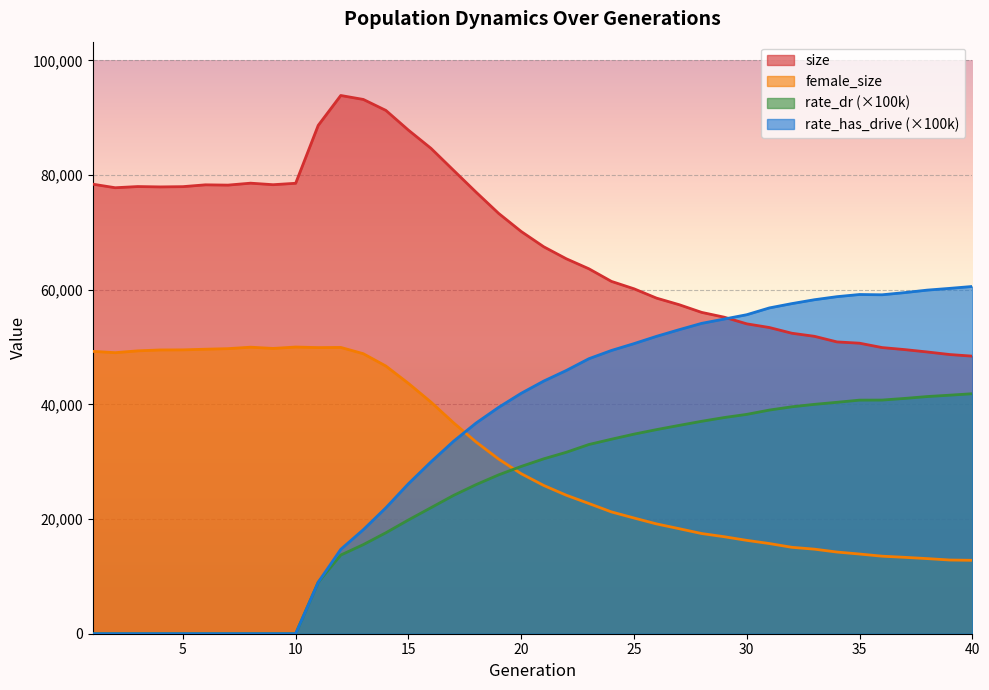

Reading right to left, extract all data points from this chart.

size: 40=48408.0	39=48688.0	38=49137.0	37=49550.0	36=49903.0	35=50666.0	34=50889.0	33=51867.0	32=52402.0	31=53400.0	30=54040.0	29=55203.0	28=56040.0	27=57384.0	26=58526.0	25=60155.0	24=61444.0	23=63644.0	22=65388.0	21=67478.0	20=70145.0	19=73301.0	18=77000.0	17=80815.0	16=84646.0	15=87821.0	14=91263.0	13=93175.0	12=93864.0	11=88648.0	10=78555.0	9=78306.0	8=78573.0	7=78235.0	6=78286.0	5=77966.0	4=77921.0	3=77984.0	2=77777.0	1=78402.0
female_size: 40=12800.0	39=12854.0	38=13101.0	37=13323.0	36=13521.0	35=13898.0	34=14243.0	33=14747.0	32=15070.0	31=15728.0	30=16282.0	29=16917.0	28=17472.0	27=18319.0	26=19149.0	25=20183.0	24=21242.0	23=22711.0	22=24154.0	21=25854.0	20=27907.0	19=30452.0	18=33435.0	17=36783.0	16=40390.0	15=43658.0	14=46680.0	13=48831.0	12=49930.0	11=49899.0	10=49996.0	9=49754.0	8=49970.0	7=49715.0	6=49618.0	5=49502.0	4=49488.0	3=49332.0	2=49012.0	1=49244.0
rate_dr: 40=41853.9	39=41600.4	38=41361.6	37=41035.2	36=40747.5	35=40736.3	34=40358.7	33=40000.6	32=39575.9	31=39003.6	30=38254.3	29=37700.7	28=37046.7	27=36330.3	26=35596.7	25=34805.0	24=33919.0	23=32996.8	22=31645.0	21=30502.4	20=29174.0	19=27704.9	18=26005.3	17=24121.8	16=21979.9	15=19840.1	14=17605.9	13=15542.8	12=13720.1	11=8972.9	10=0.0	9=0.0	8=0.0	7=0.0	6=0.0	5=0.0	4=0.0	3=0.0	2=0.0	1=0.0
rate_has_drive: 40=60559.3	39=60229.3	38=59922.4	37=59487.5	36=59109.4	35=59157.4	34=58781.3	33=58246.3	32=57570.9	31=56816.1	30=55632.9	29=54875.7	28=54126.5	27=53018.2	26=51863.3	25=50591.7	24=49398.4	23=47959.5	22=45909.9	21=44063.5	20=41932.3	19=39480.7	18=36746.9	17=33563.0	16=29971.2	15=26159.0	14=21959.7	13=18145.5	12=14712.5	11=8972.9	10=0.0	9=0.0	8=0.0	7=0.0	6=0.0	5=0.0	4=0.0	3=0.0	2=0.0	1=0.0